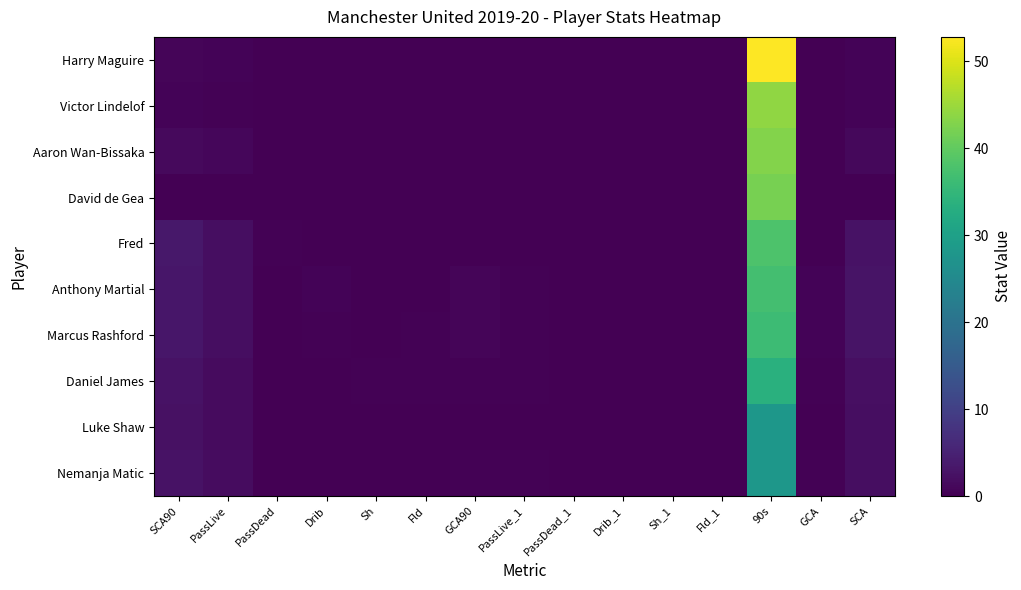

Which series changed the most between 90s and GCA?

Harry Maguire